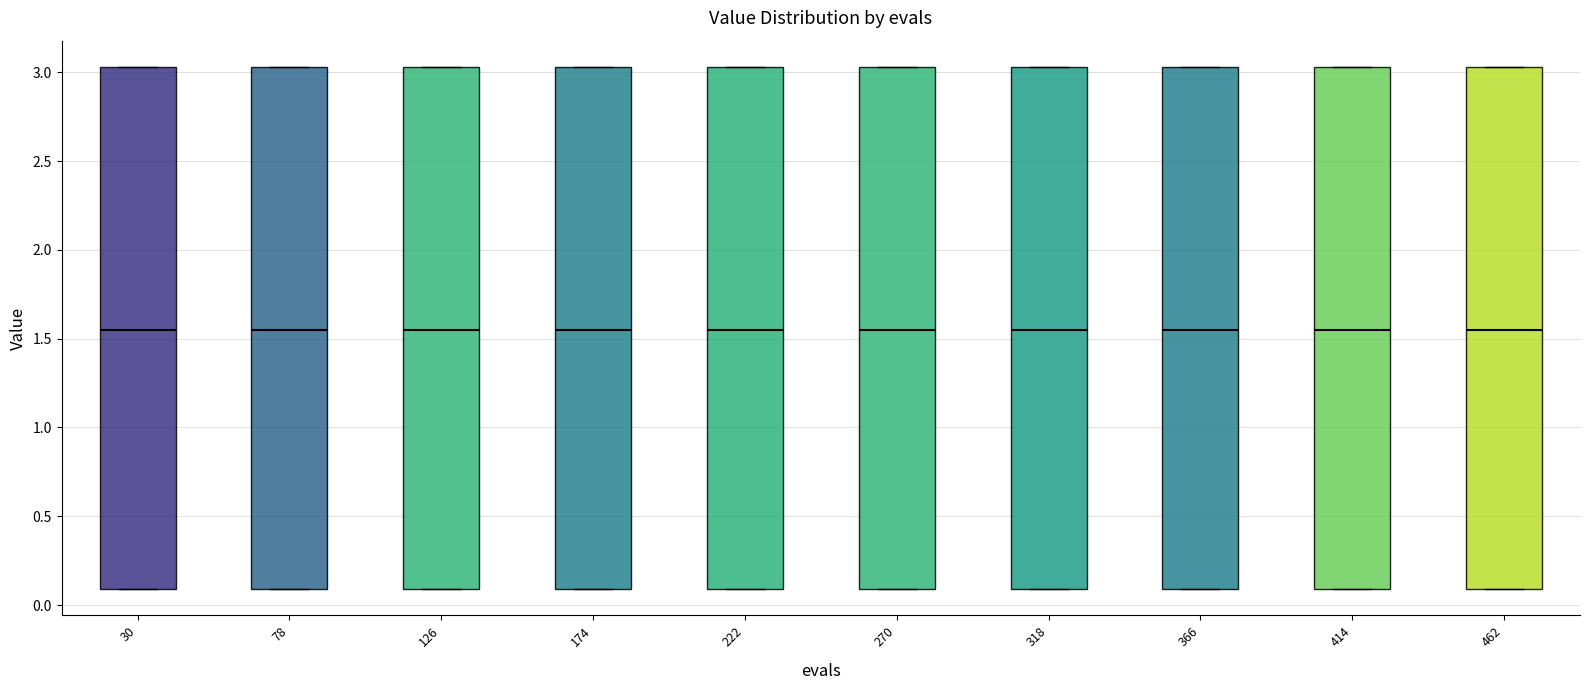

Reading left to right, read every box against the y-axis: the position of its median line, the range the box covers, and the ends of its whiskers. The values are not printed on the chart, so give them approximately, as read against the axis.

30: median 1.55, box 0.10 to 3.05, whiskers 0.10 to 3.05
78: median 1.55, box 0.10 to 3.05, whiskers 0.10 to 3.05
126: median 1.55, box 0.10 to 3.05, whiskers 0.10 to 3.05
174: median 1.55, box 0.10 to 3.05, whiskers 0.10 to 3.05
222: median 1.55, box 0.10 to 3.05, whiskers 0.10 to 3.05
270: median 1.55, box 0.10 to 3.05, whiskers 0.10 to 3.05
318: median 1.55, box 0.10 to 3.05, whiskers 0.10 to 3.05
366: median 1.55, box 0.10 to 3.05, whiskers 0.10 to 3.05
414: median 1.55, box 0.10 to 3.05, whiskers 0.10 to 3.05
462: median 1.55, box 0.10 to 3.05, whiskers 0.10 to 3.05